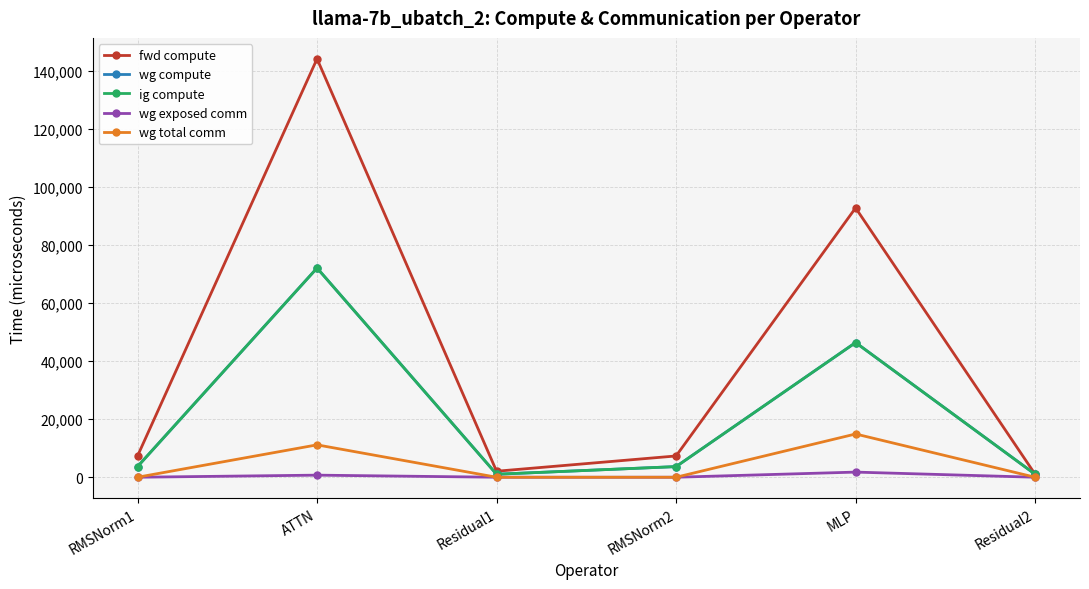

What is the label of the 3rd point from the left?

Residual1